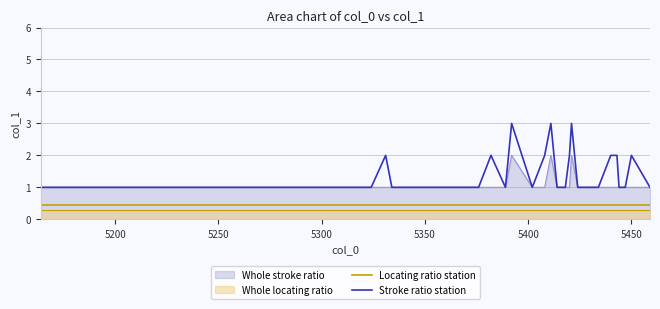

Reading left to right, extract all data points from this chart.

Locating ratio station: 0.4	0.4	0.4	0.4	0.4	0.4	0.4	0.4	0.4	0.4	0.4	0.4	0.4	0.4	0.4	0.4	0.4	0.4	0.4	0.4	0.4	0.4	0.4	0.4	0.4	0.4	0.4	0.4	0.4	0.4	0.4	0.4	0.4	0.4	0.4	0.4	0.4	0.4	0.4	0.4
Stroke ratio station: 1.0	1.0	1.0	1.0	1.0	1.0	1.0	1.0	1.0	2.0	1.0	1.0	1.0	1.0	1.0	1.0	1.0	1.0	1.0	2.0	1.0	3.0	1.0	2.0	3.0	1.0	1.0	1.0	2.0	3.0	1.0	1.0	1.0	1.0	2.0	2.0	1.0	1.0	2.0	1.0